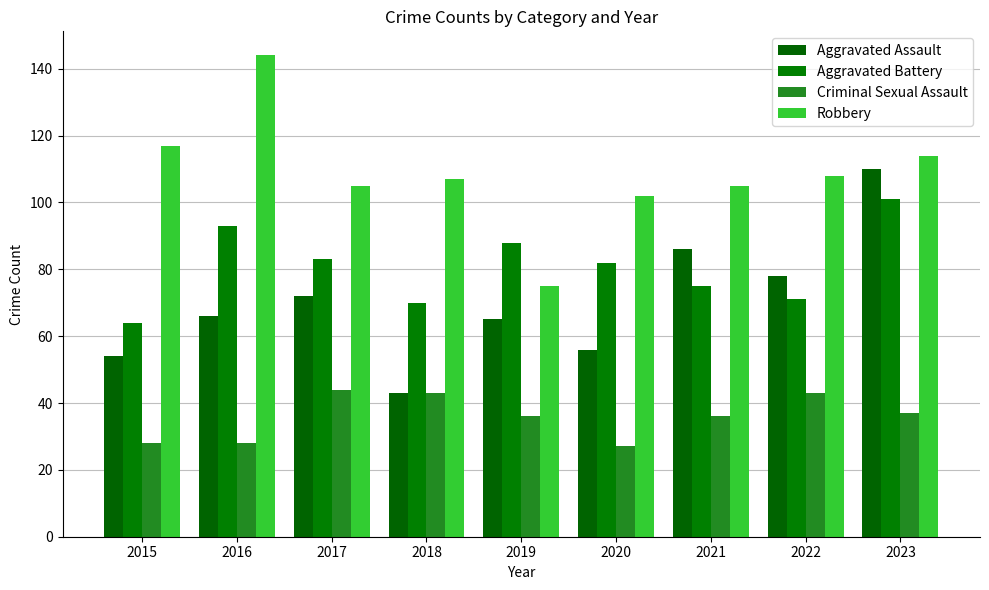

Is the value of Robbery at 2019 greater than the value of Criminal Sexual Assault at 2016?

Yes